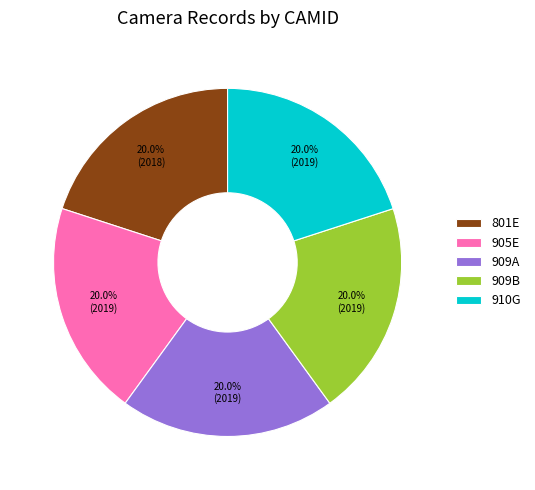

What percentage is the 909B slice, to the nearest percent?

20%